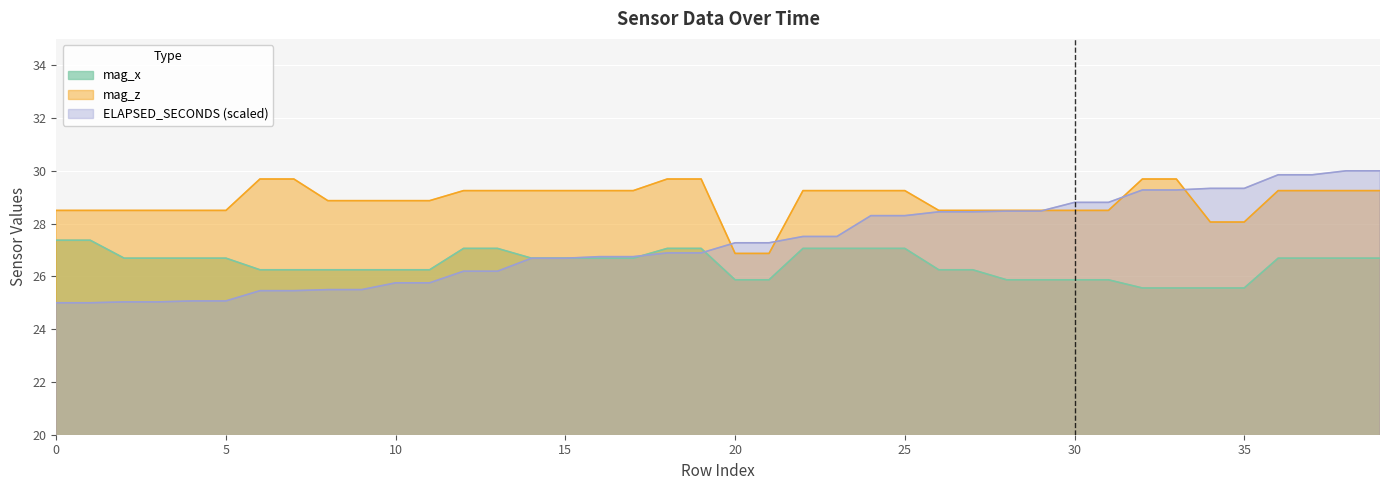

True or false: mag_x and mag_z cross at least once.

False